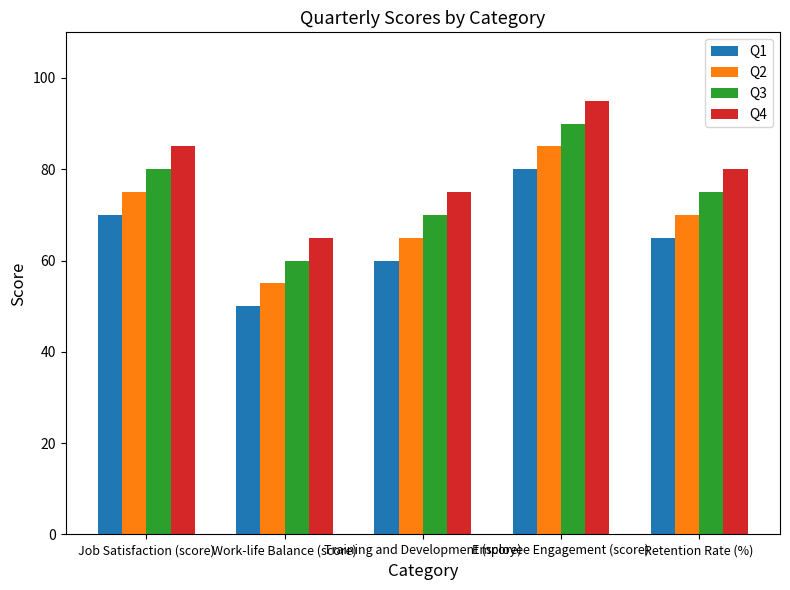

How many groups of bars are there?

5